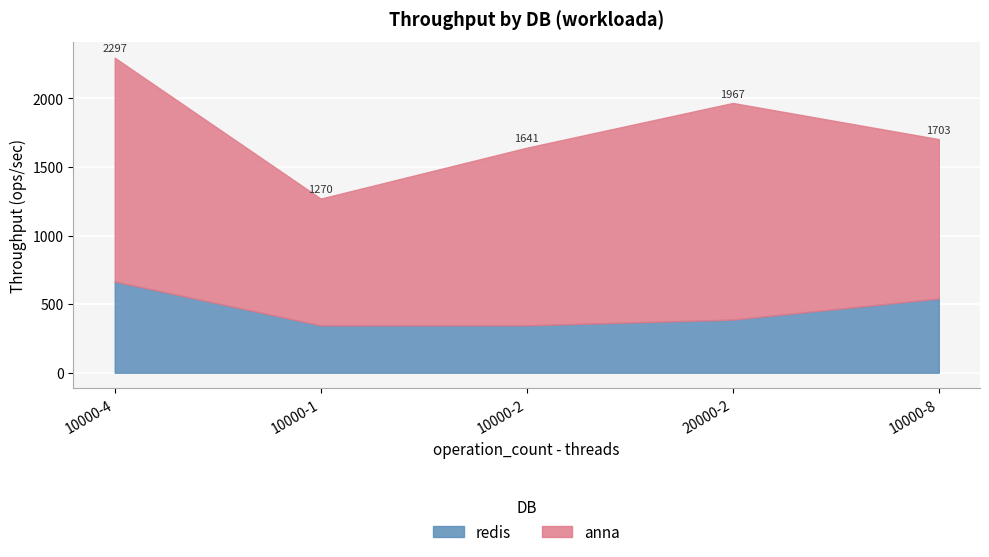

What is the difference between the second highest and second lowest values in the anna series?

417.5